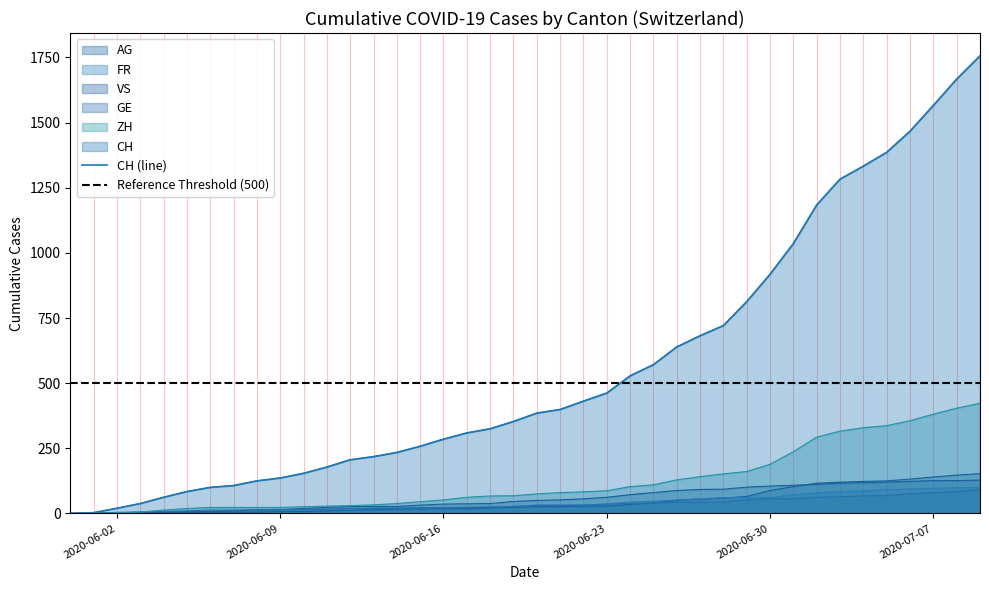

What is the difference between the second highest and second lowest values in the GE series?

83